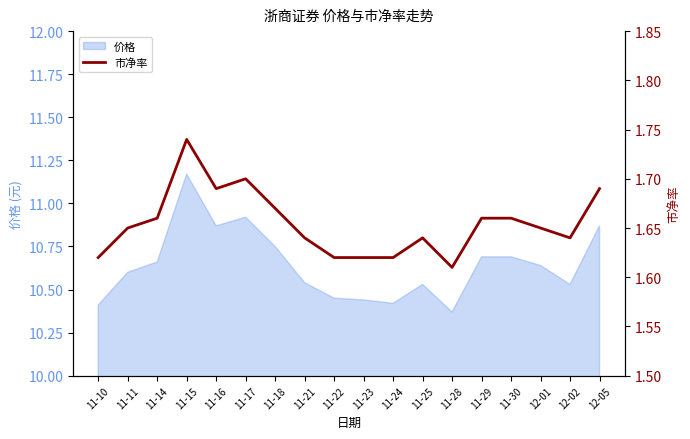

What is the label of the 18th point from the right?

11-10